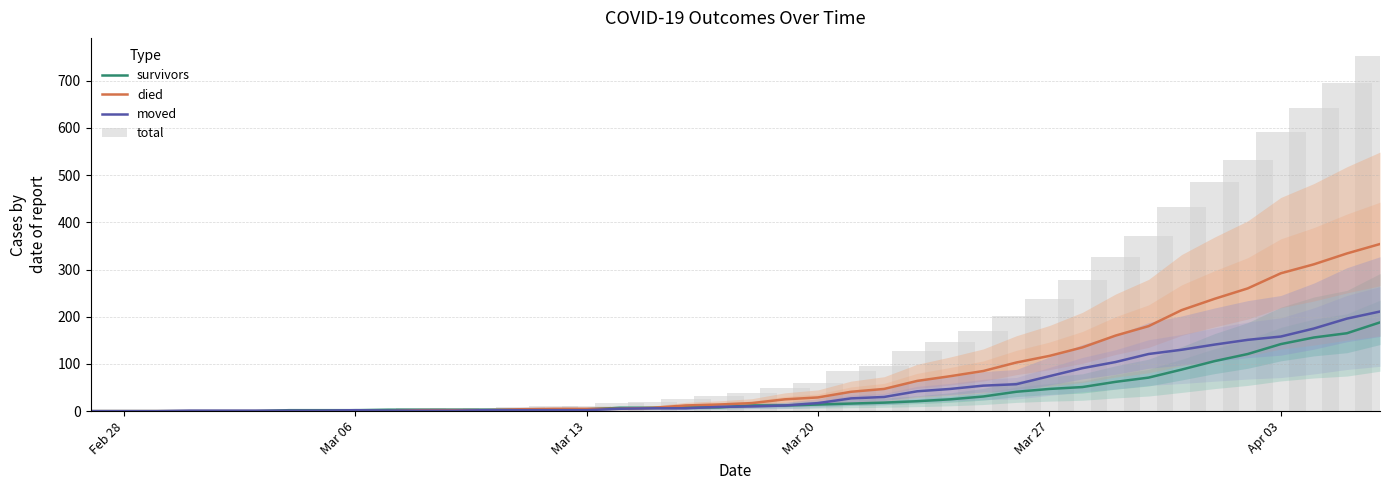

What is the value of the survivors bar at the 40th from the left?

188